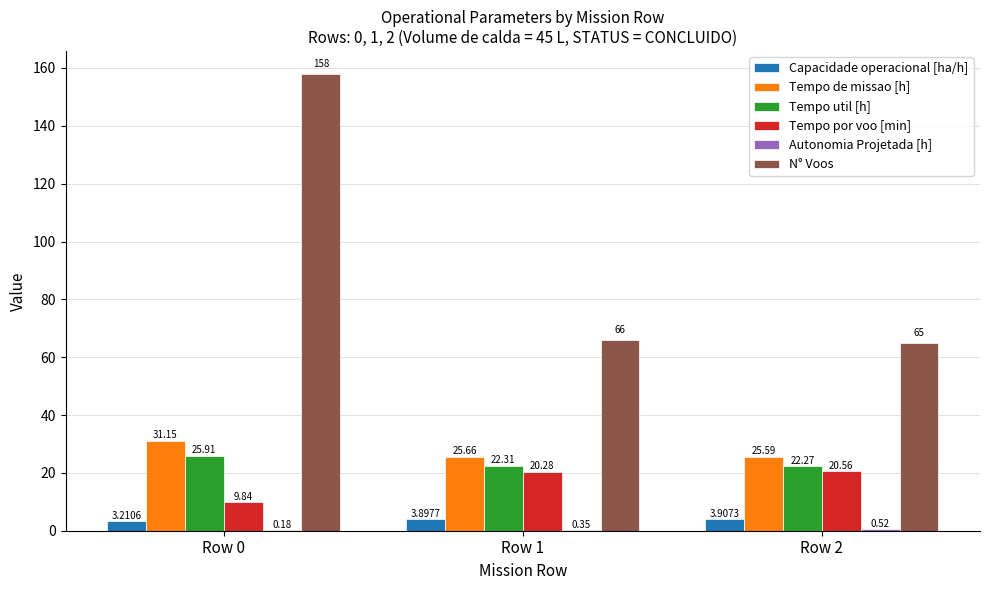

Which series changed the most between Row 1 and Row 2?

N° Voos